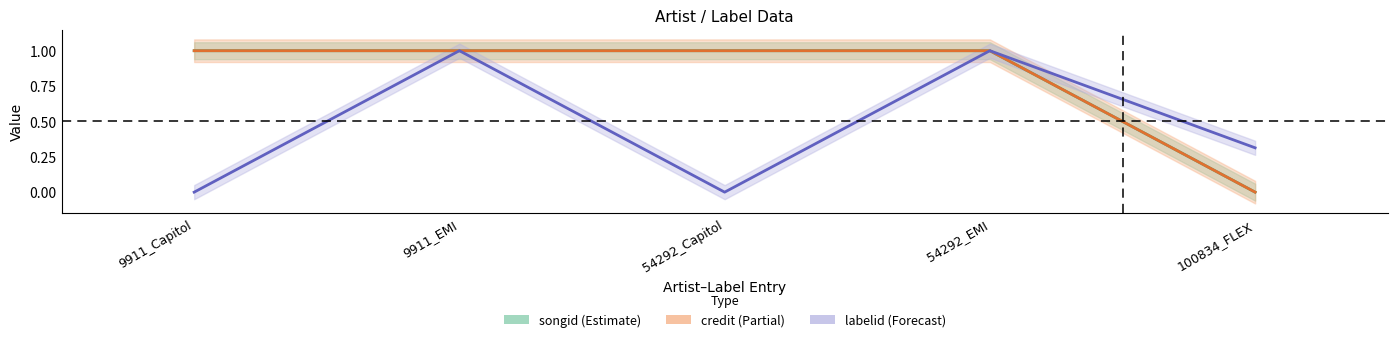

The value of songid at 100834_FLEX is 0.6. True or false?

False